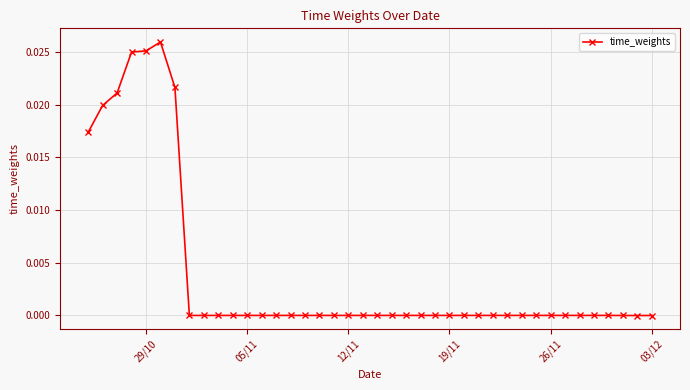

True or false: there are more than 2 points higher than both neighbors.

True